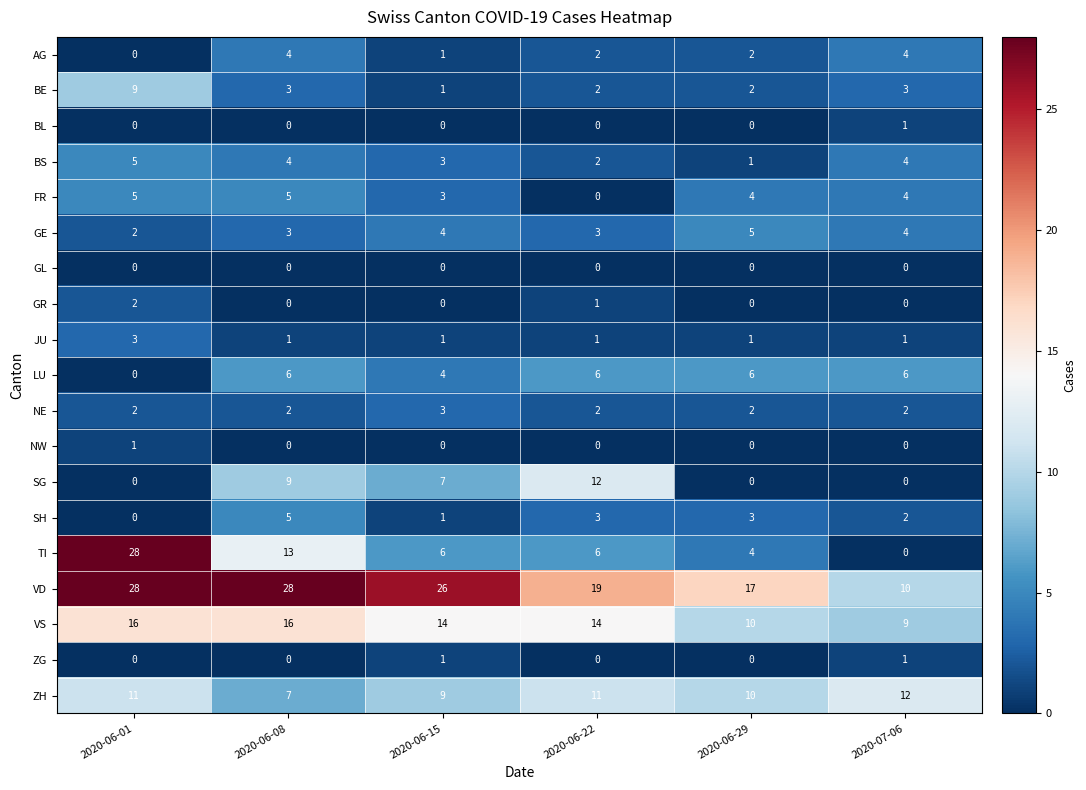

Where does the BE series first go above 3?

2020-06-01